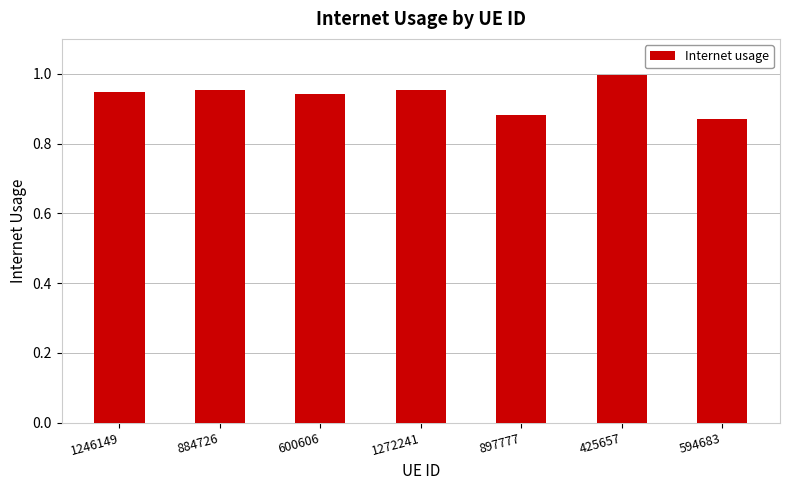

What is the sum of all values?

6.5